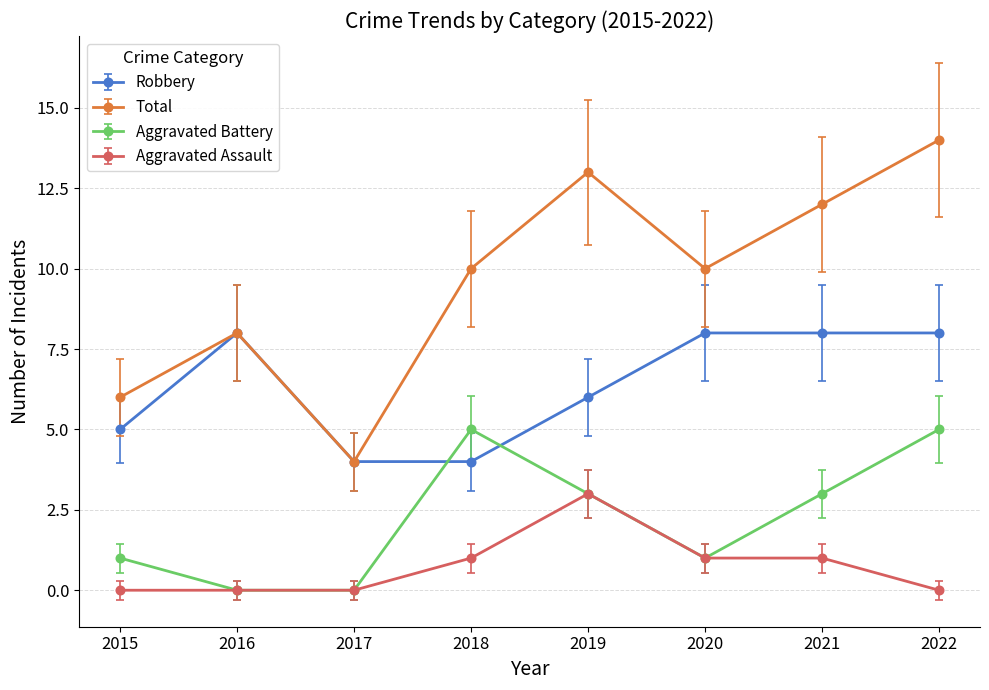

At which category does Total reach its first local valley?

2017